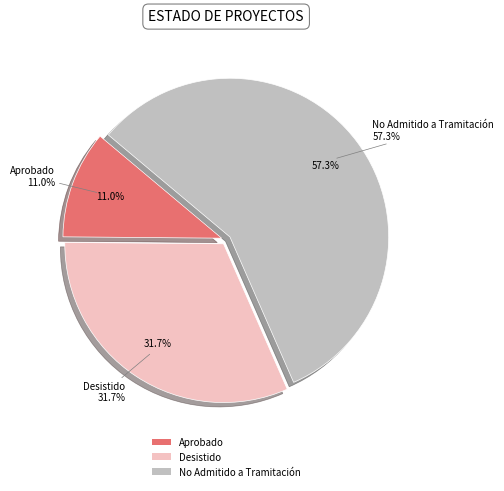

True or false: No Admitido a Tramitación accounts for 57% of the total.

True